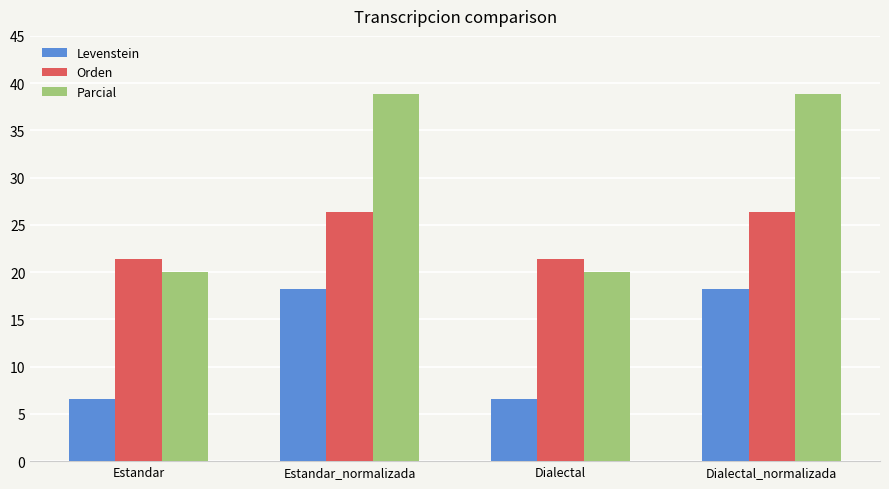

What is the total value across all series at Estandar?

48.0